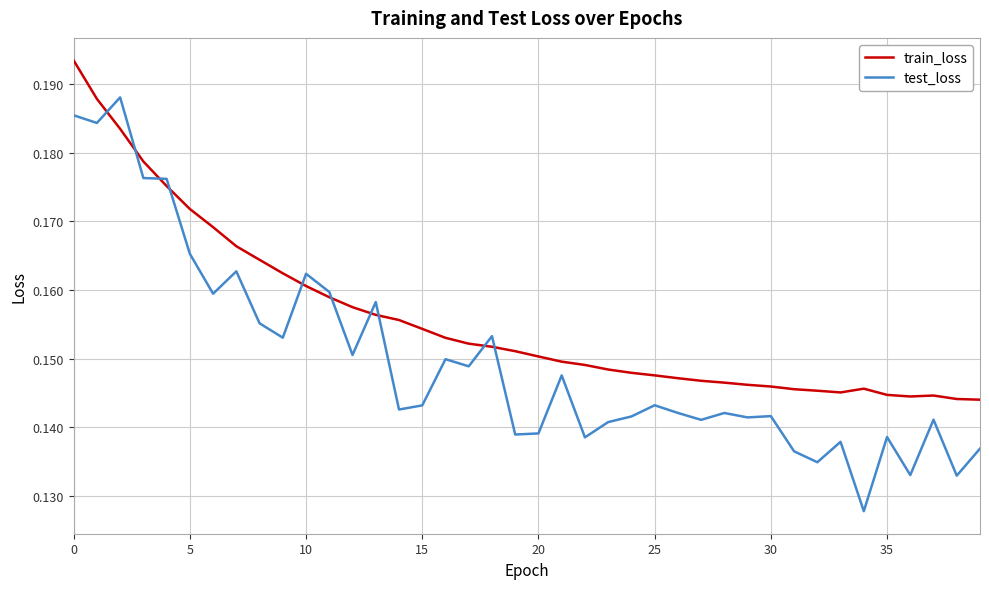

Count the train_loss values in the range 0 to 1.

40